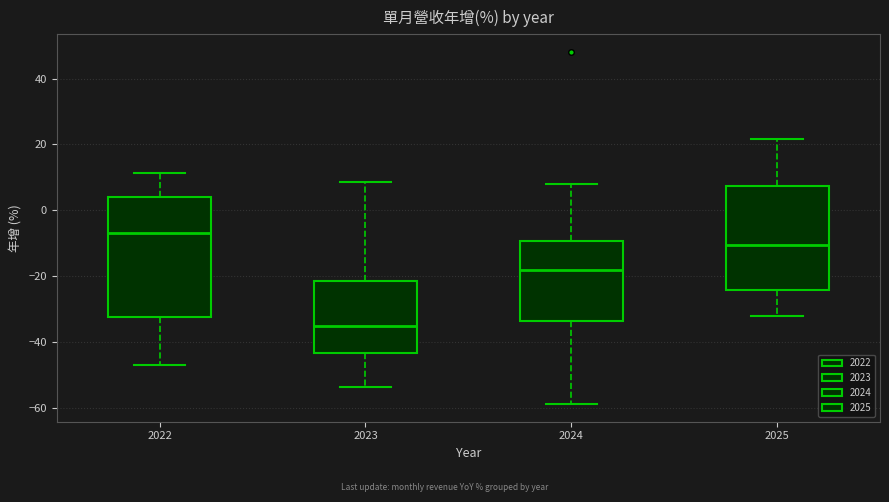

Reading left to right, transcribe this box plot: for each box, give where its median line is, the range the box spans, and where its two whiskers end, as read against the y-axis. The values are not printed on the chart, so give them approximately, as read against the axis.

2022: median -6, box -32 to 4, whiskers -46 to 12
2023: median -36, box -44 to -22, whiskers -54 to 8
2024: median -18, box -34 to -10, whiskers -58 to 8
2025: median -10, box -24 to 8, whiskers -32 to 22